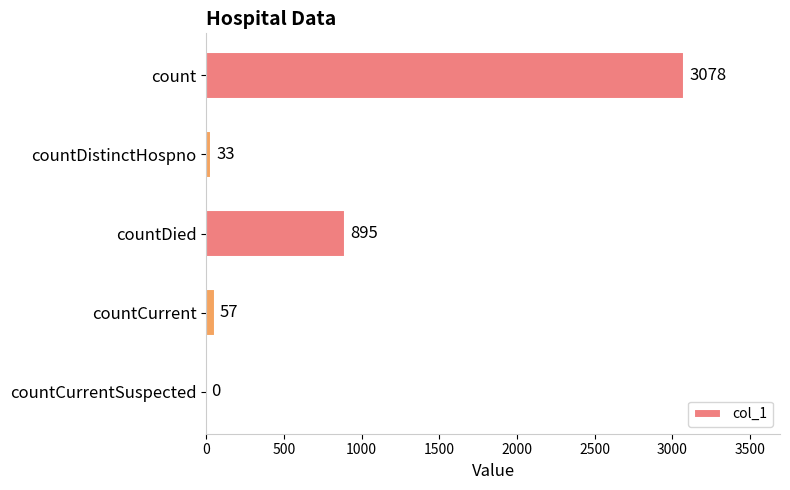

Reading top to bottom, what are all the values shown in this chart?

count=3078	countDistinctHospno=33	countDied=895	countCurrent=57	countCurrentSuspected=0